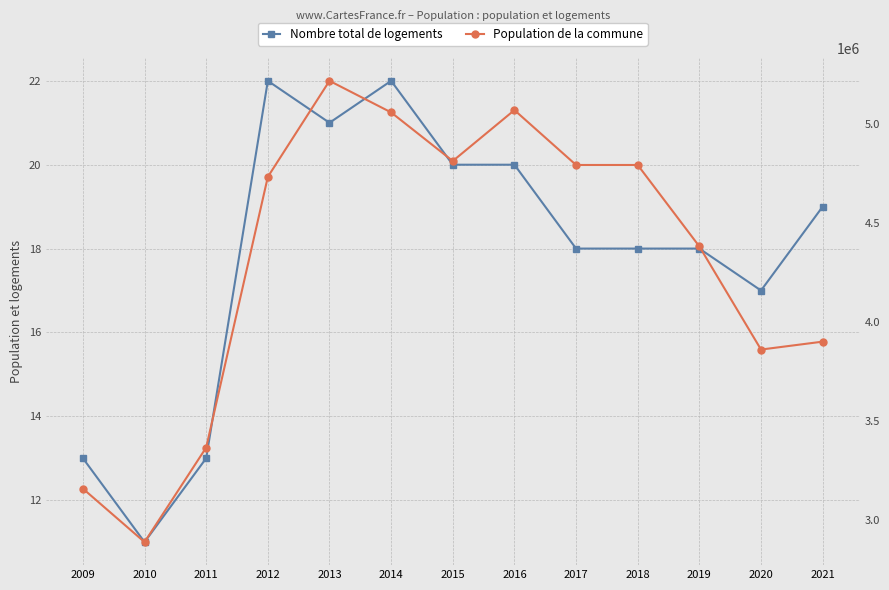

What is the highest value of the Nombre total de logements series?

22